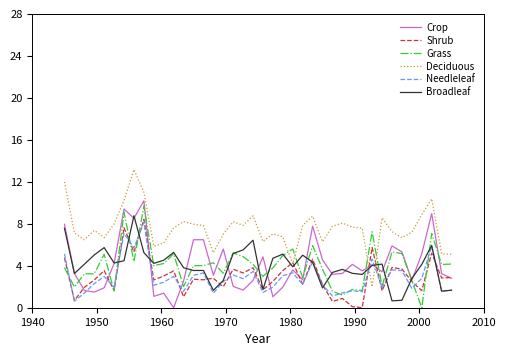

How many intersections are there between Crop and Deciduous?

2